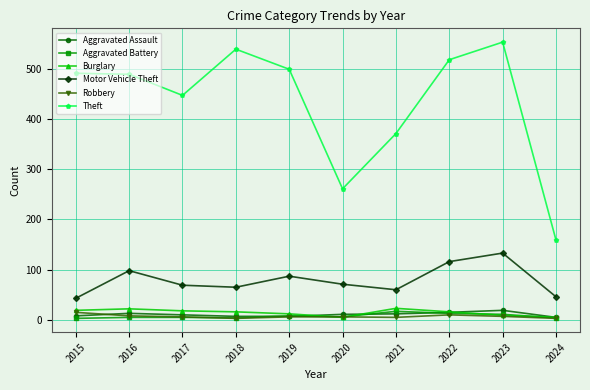

True or false: Aggravated Assault has more than 1 interior local peaks.

True